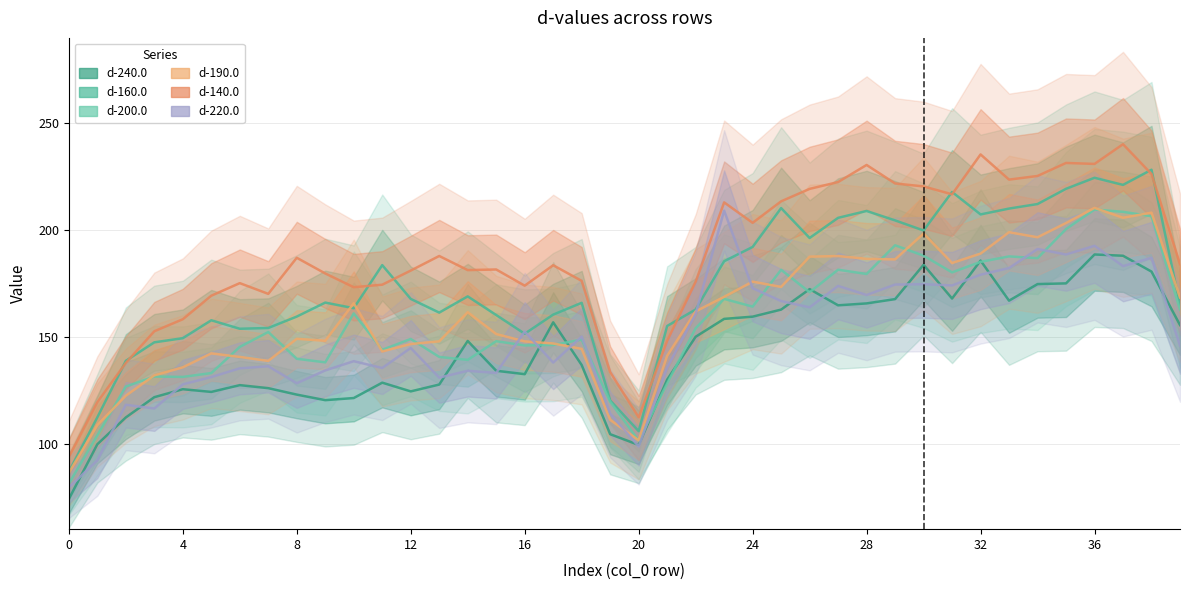

True or false: d-240.0 and d-160.0 cross at least once.

False